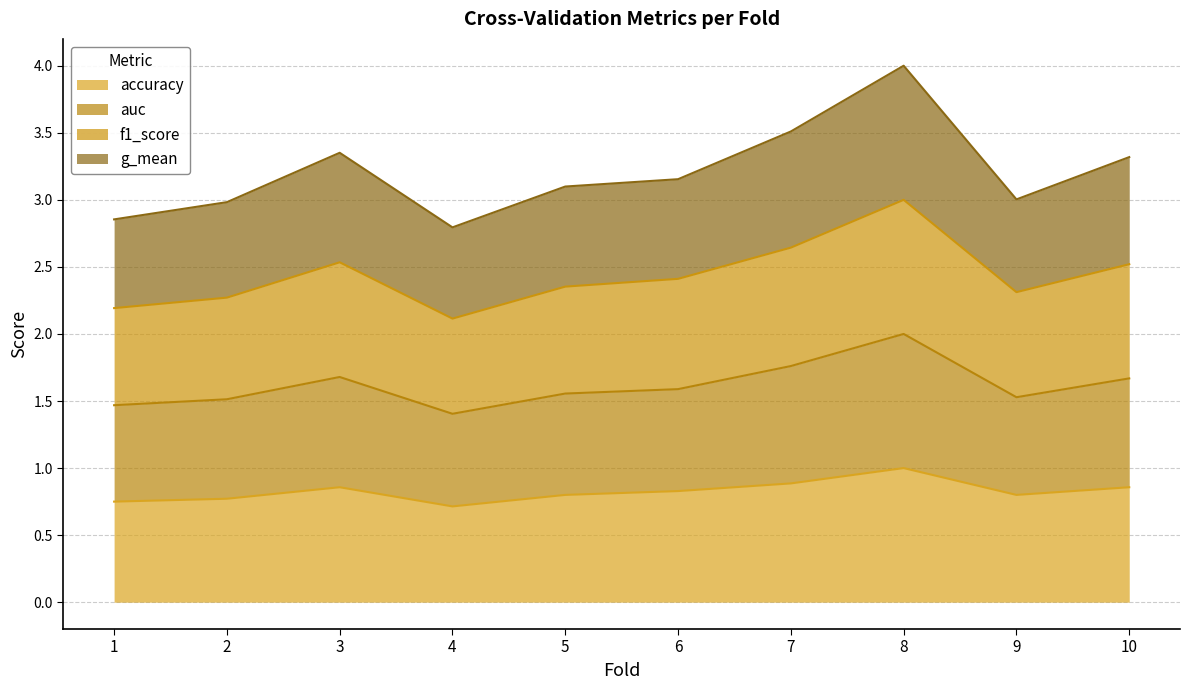

At how many categories does at least one series exceed 2?

10